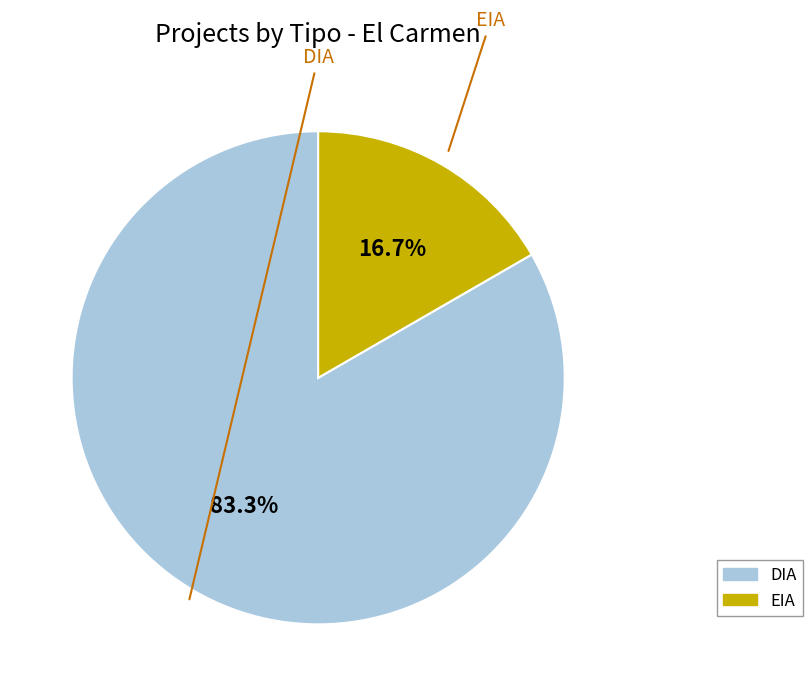

What is the ratio of the value at DIA to the value at EIA?

5.0